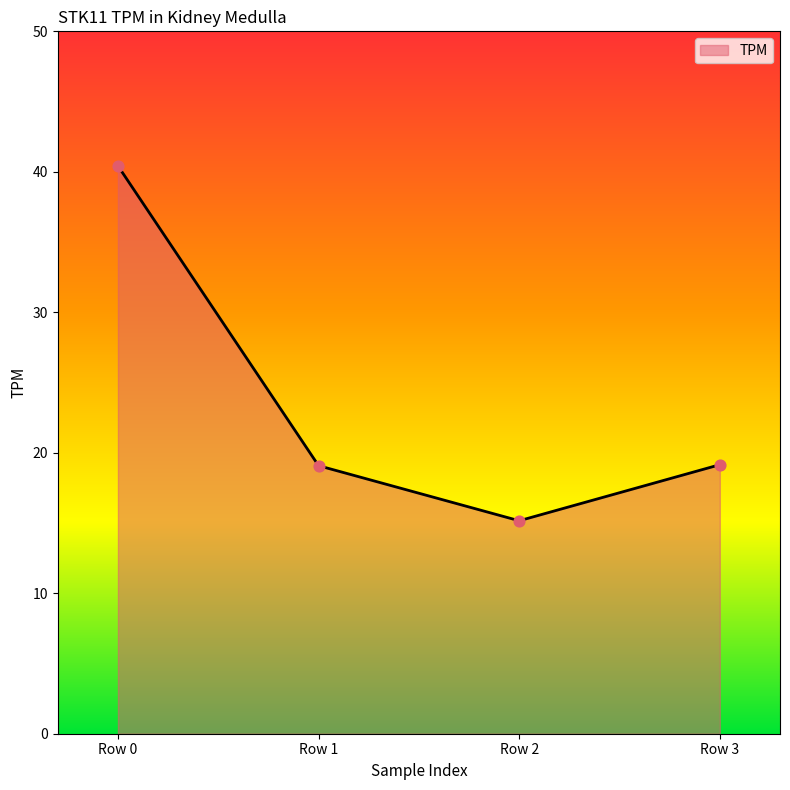

What is the ratio of the value at Row 0 to the value at Row 3?

2.1